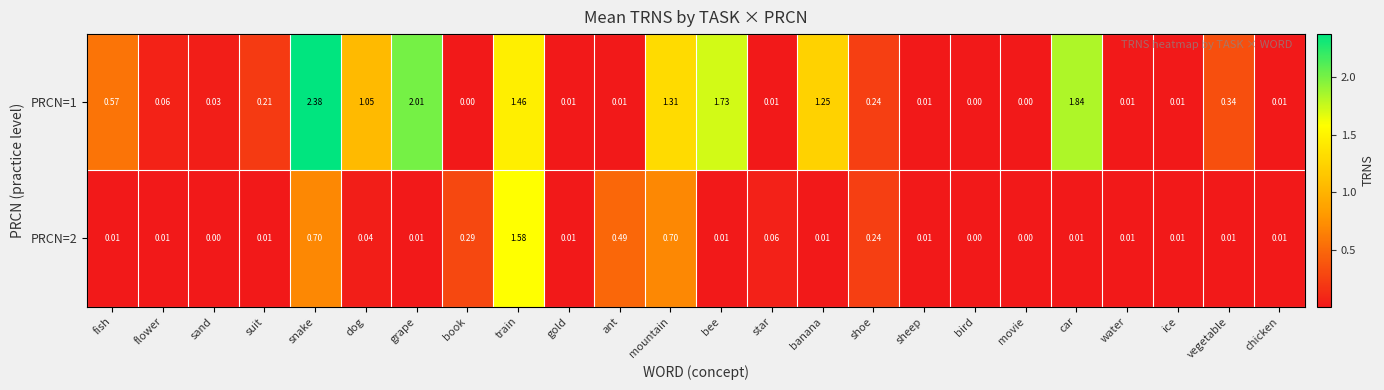

At which label is PRCN=1 closest to 1?

dog